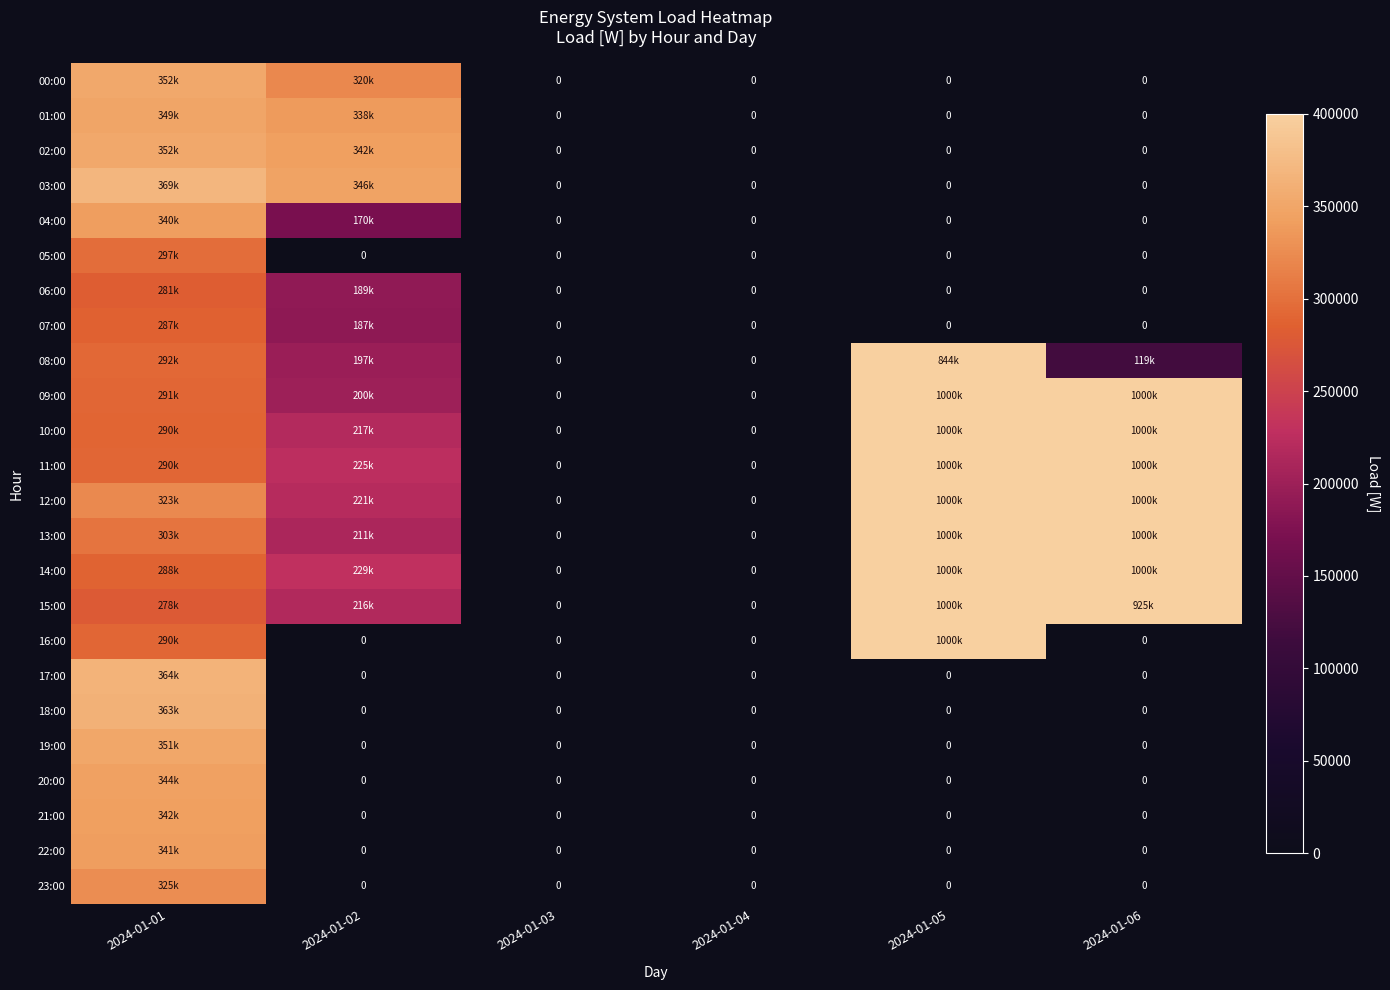

At which category is the sum across all series the highest?

2024-01-05